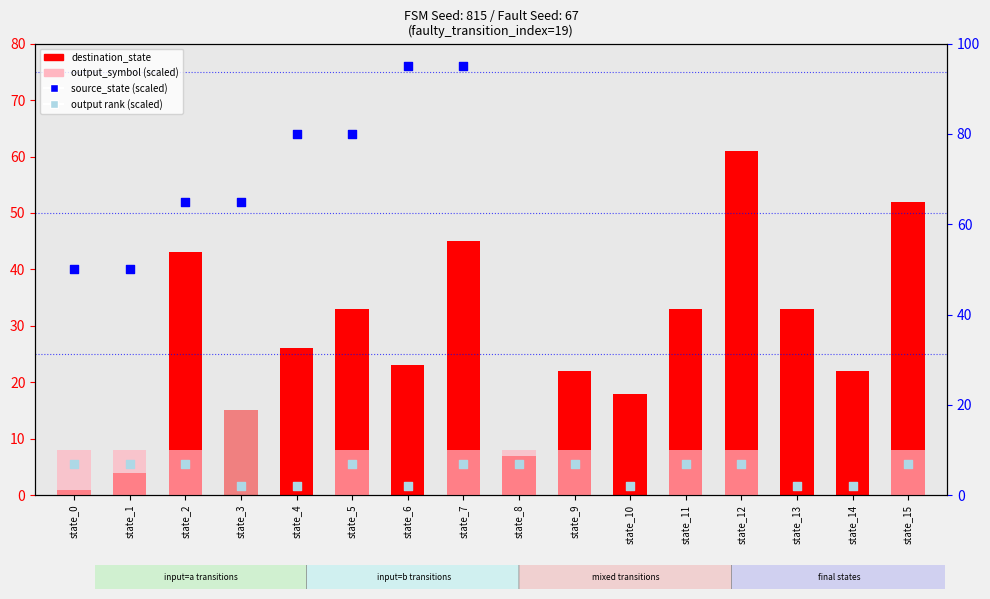

Which series has the largest total across all categories?

source_state (scaled)